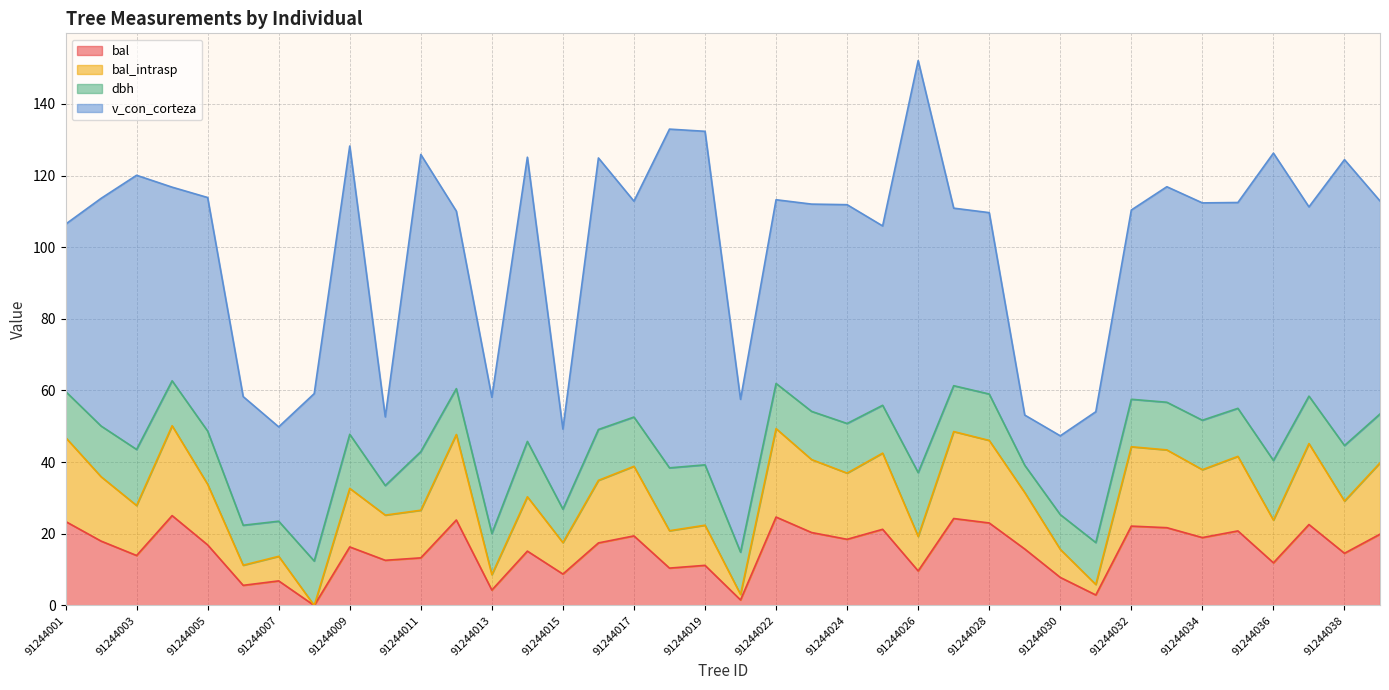

What value does the bal series have at 91244011?

13.3